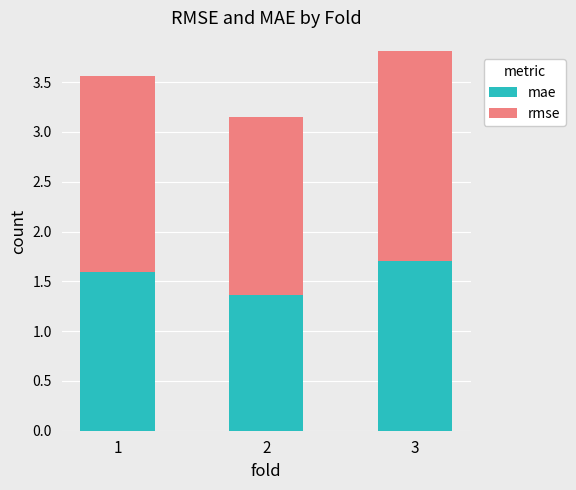

How many bars are there in total?

3